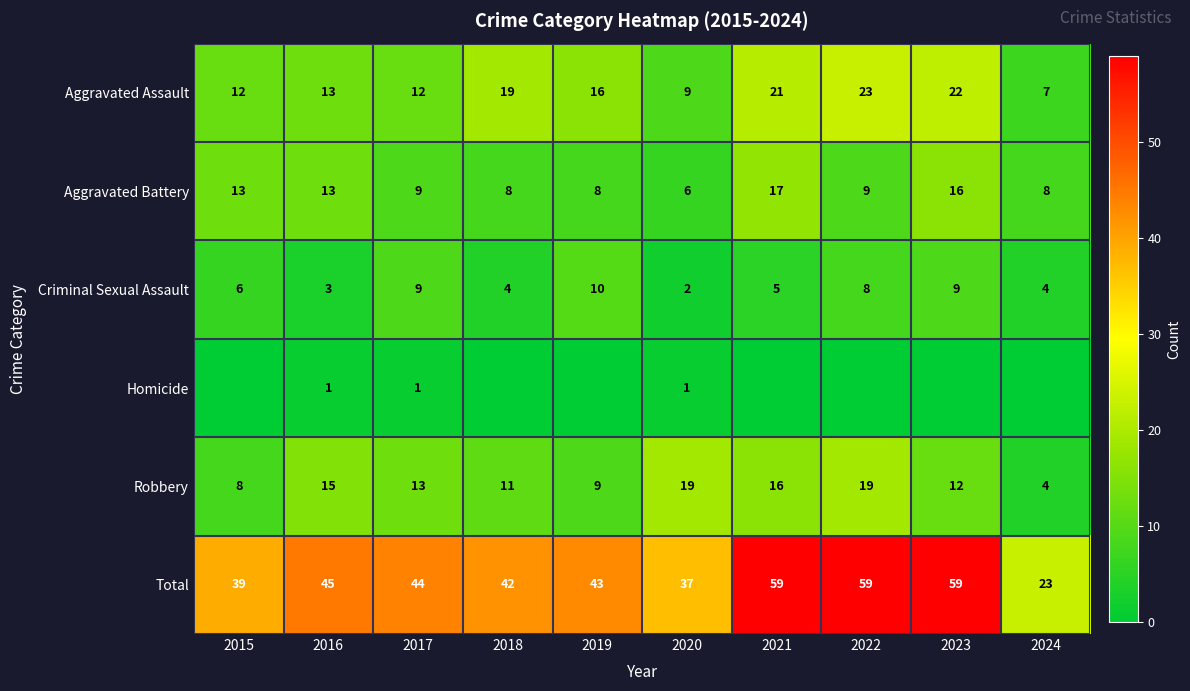

What is the sum of all Robbery values?

126